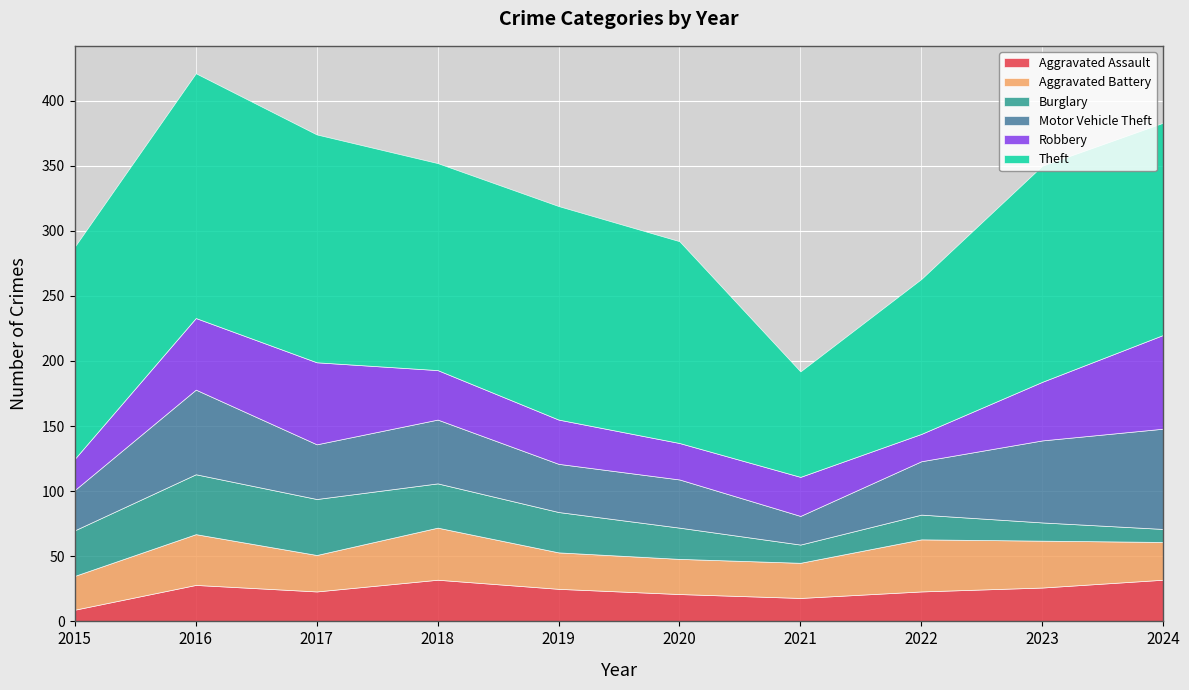

What is the approximate value of Motor Vehicle Theft at 2017?

42